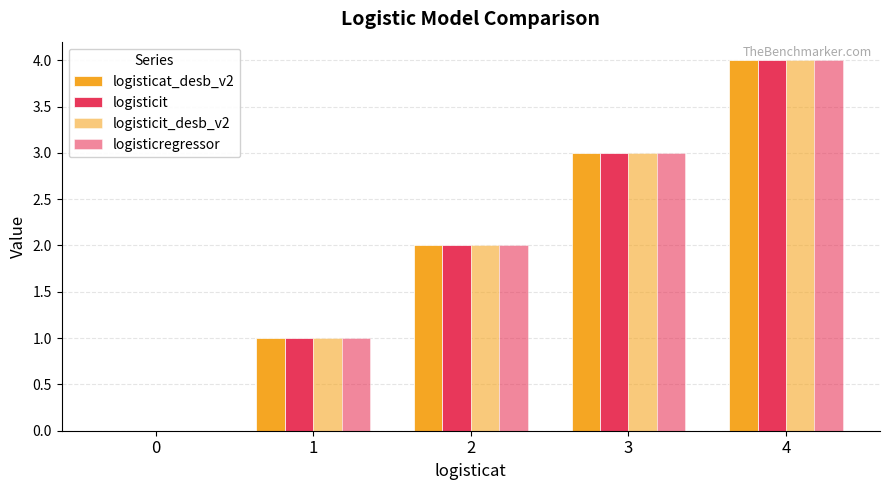

How many positive values does the logisticat_desb_v2 series have?

4